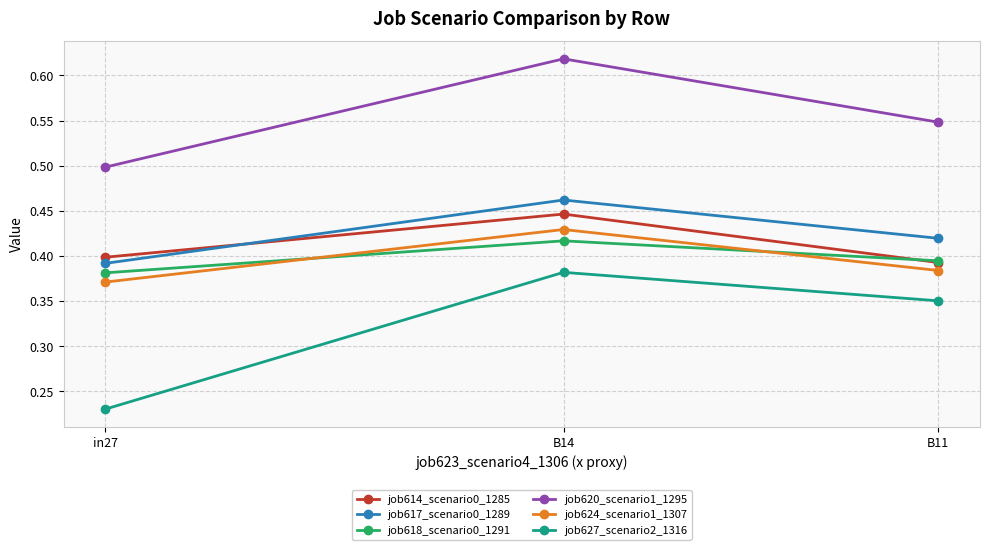

At which category does the chart reach its minimum across all series?

in27